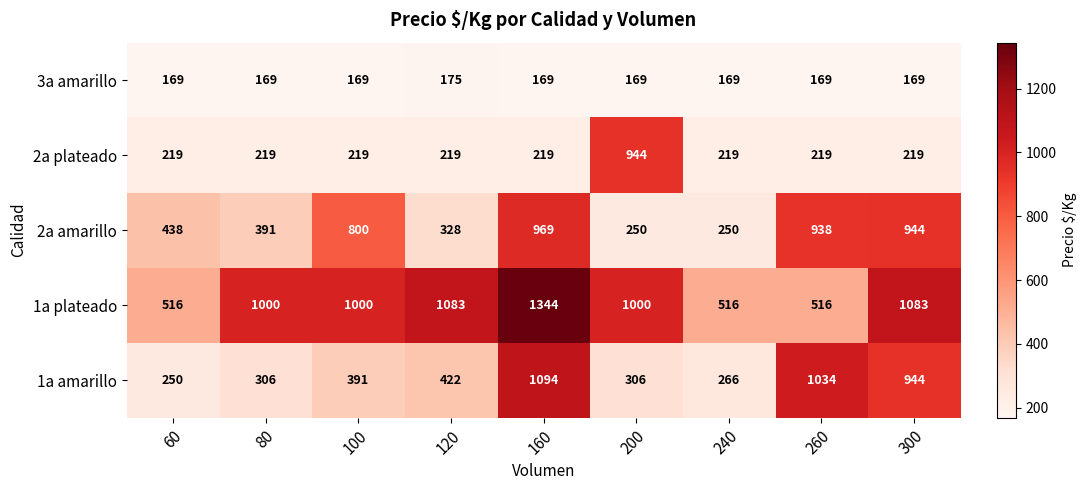

Which series has the widest spread of values?

1a amarillo